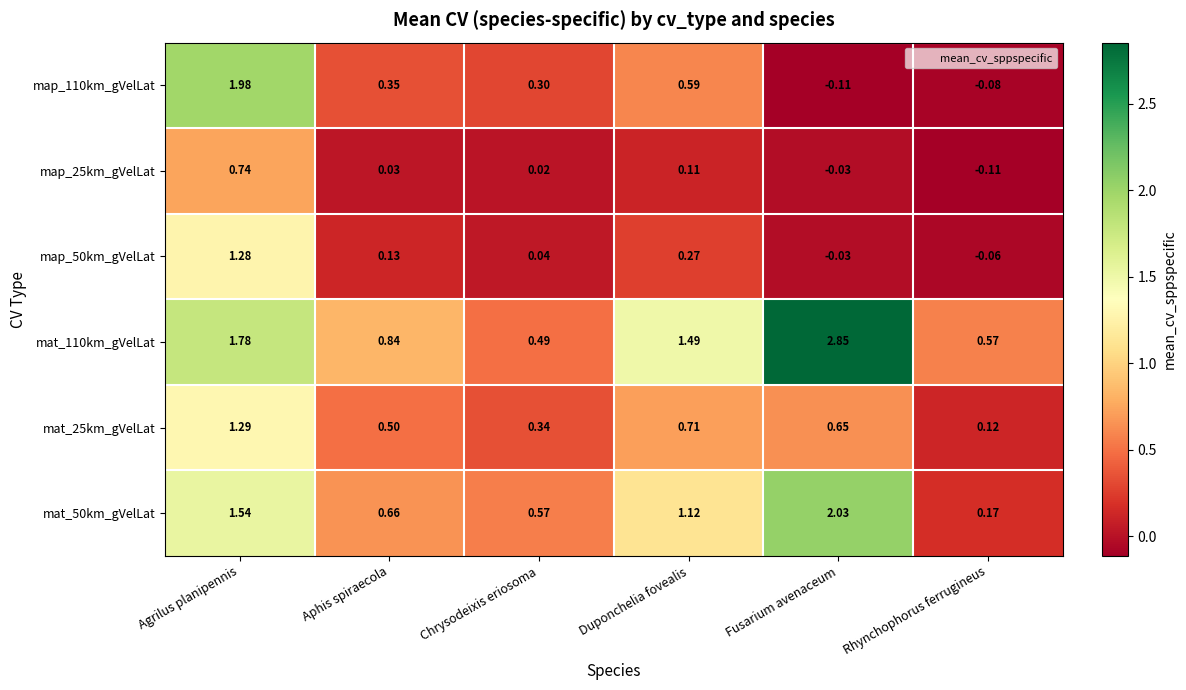

At which label is map_25km_gVelLat closest to 0?

Chrysodeixis eriosoma